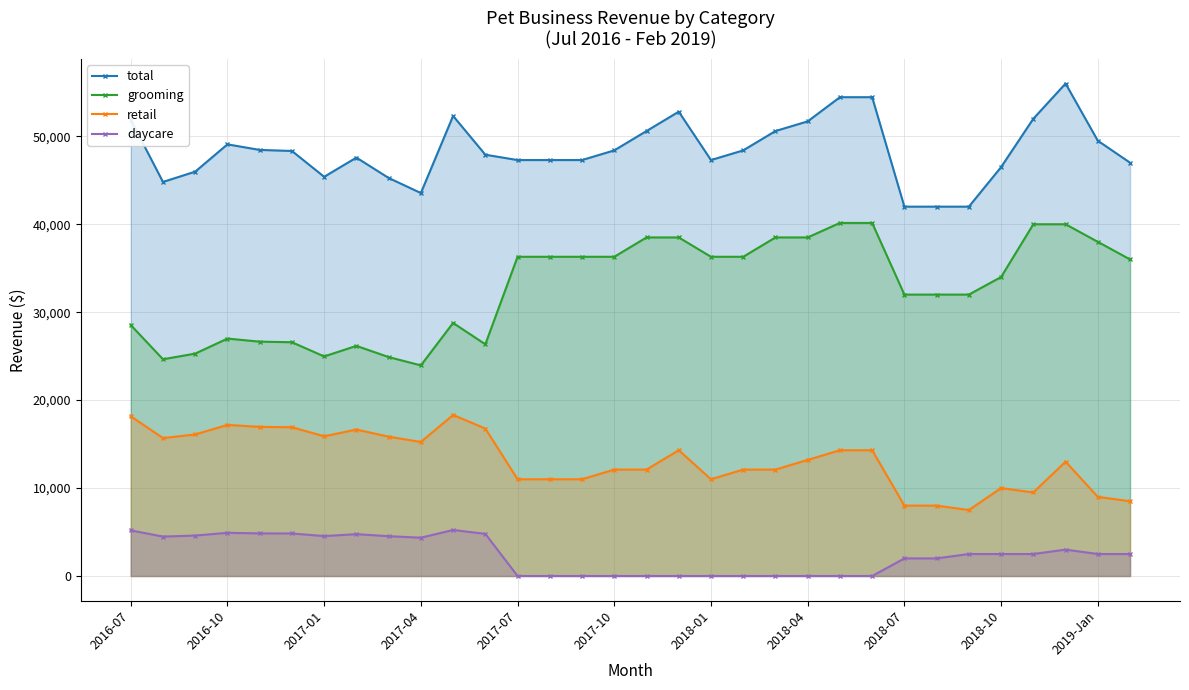

Which series has the largest total across all categories?

total